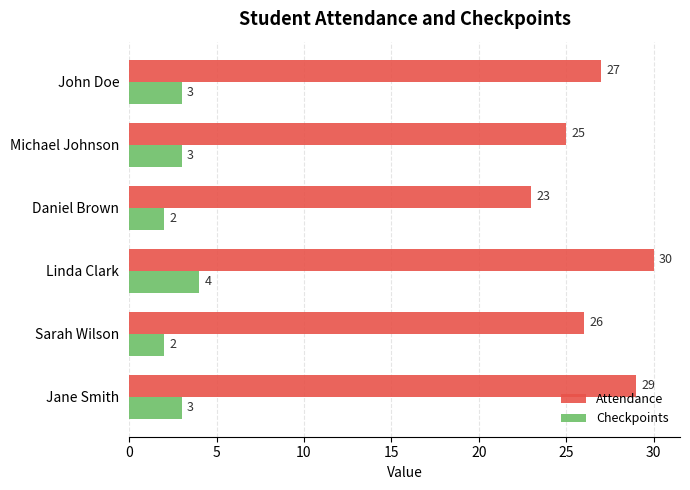

At which label is Attendance closest to 26?

Sarah Wilson